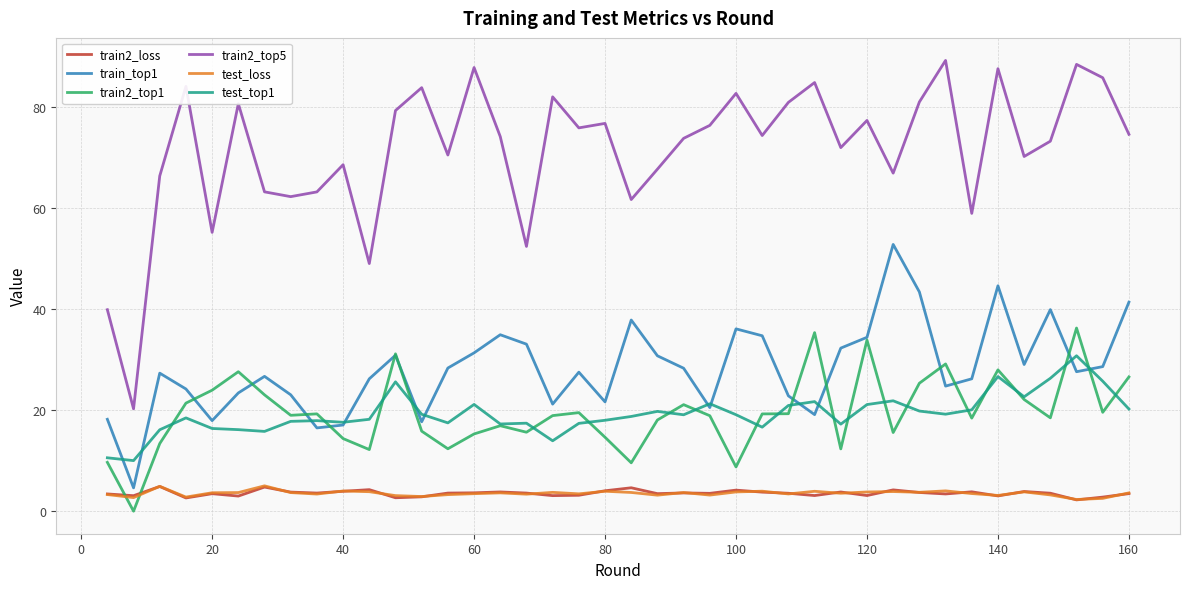

Which series has the largest total across all categories?

train2_top5